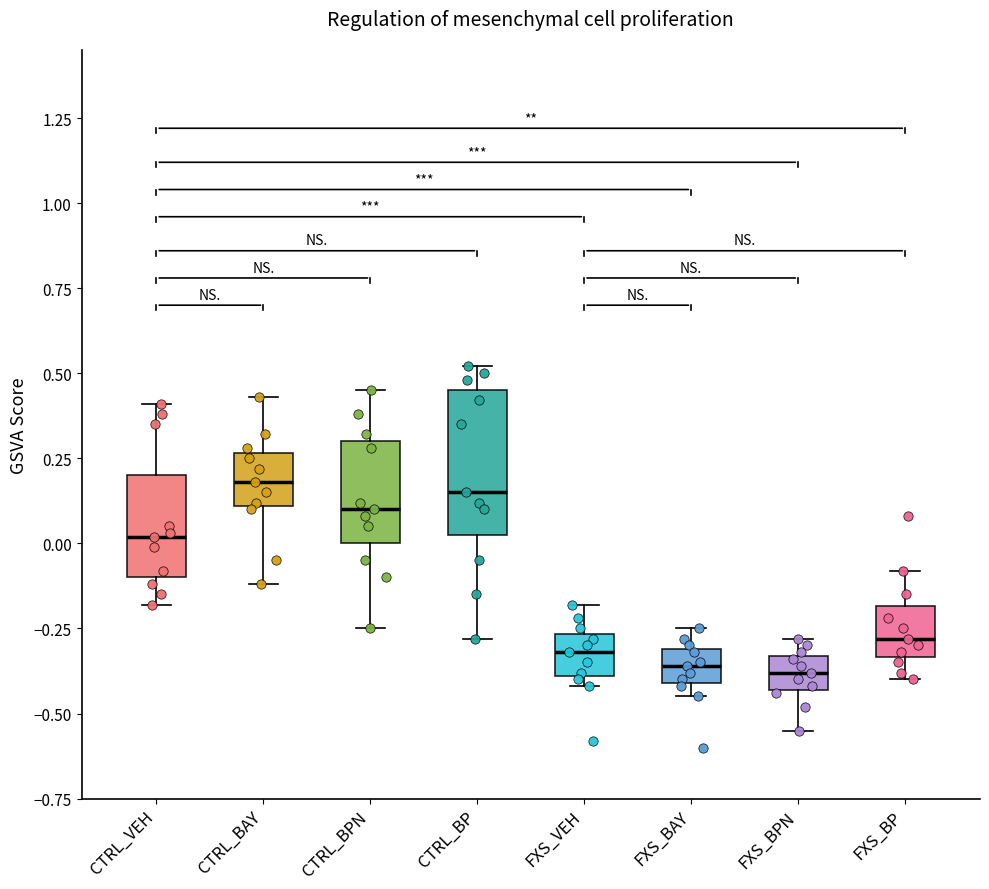

Reading left to right, read every box against the y-axis: the position of its median line, the range the box covers, and the ends of its whiskers. The values are not printed on the chart, so give them approximately, as read against the axis.

CTRL_VEH: median 0.00, box -0.10 to 0.20, whiskers -0.20 to 0.40
CTRL_BAY: median 0.20, box 0.10 to 0.25, whiskers -0.10 to 0.45
CTRL_BPN: median 0.10, box 0.00 to 0.30, whiskers -0.25 to 0.45
CTRL_BP: median 0.15, box 0.05 to 0.45, whiskers -0.30 to 0.50
FXS_VEH: median -0.30, box -0.40 to -0.25, whiskers -0.40 (just below the box's lower edge) to -0.20
FXS_BAY: median -0.35, box -0.40 to -0.30, whiskers -0.45 to -0.25
FXS_BPN: median -0.40, box -0.45 to -0.35, whiskers -0.55 to -0.30
FXS_BP: median -0.30, box -0.35 to -0.20, whiskers -0.40 to -0.10